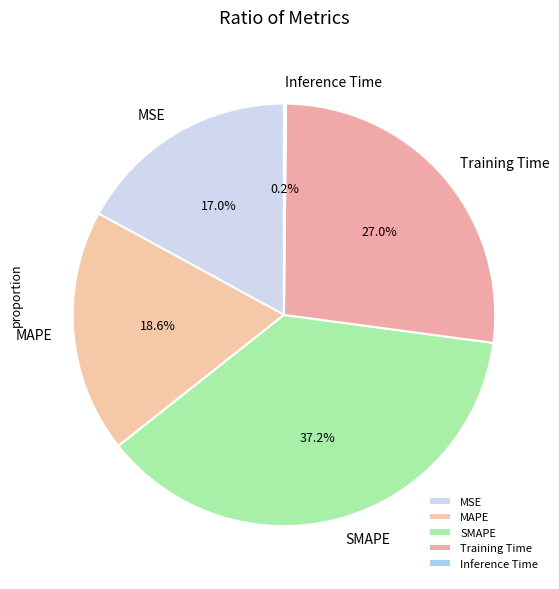

What percentage is NOT represented by MSE?

83.0%